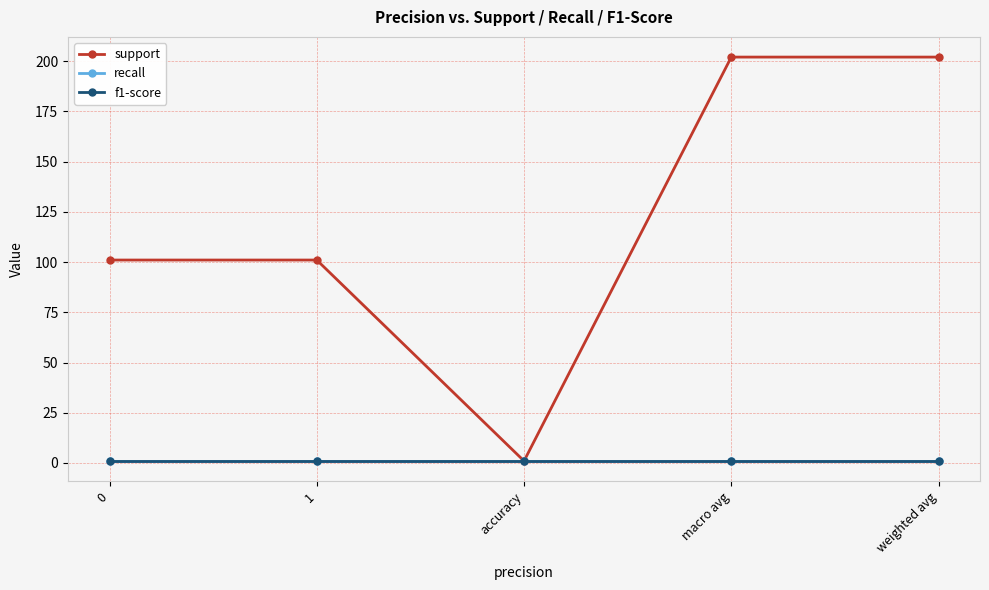

Which has a higher value, 0 or macro avg?

macro avg